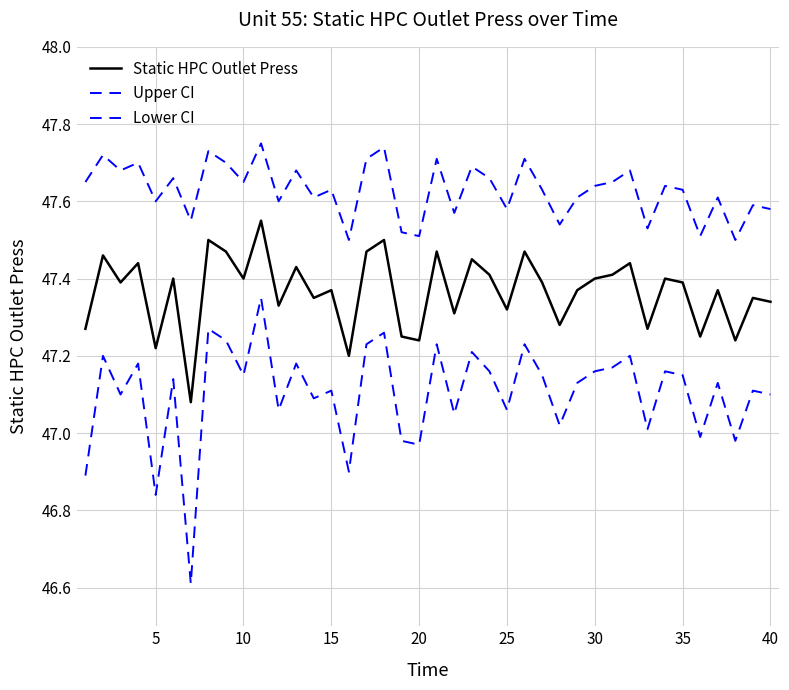

What is the minimum value shown in the chart?

46.6